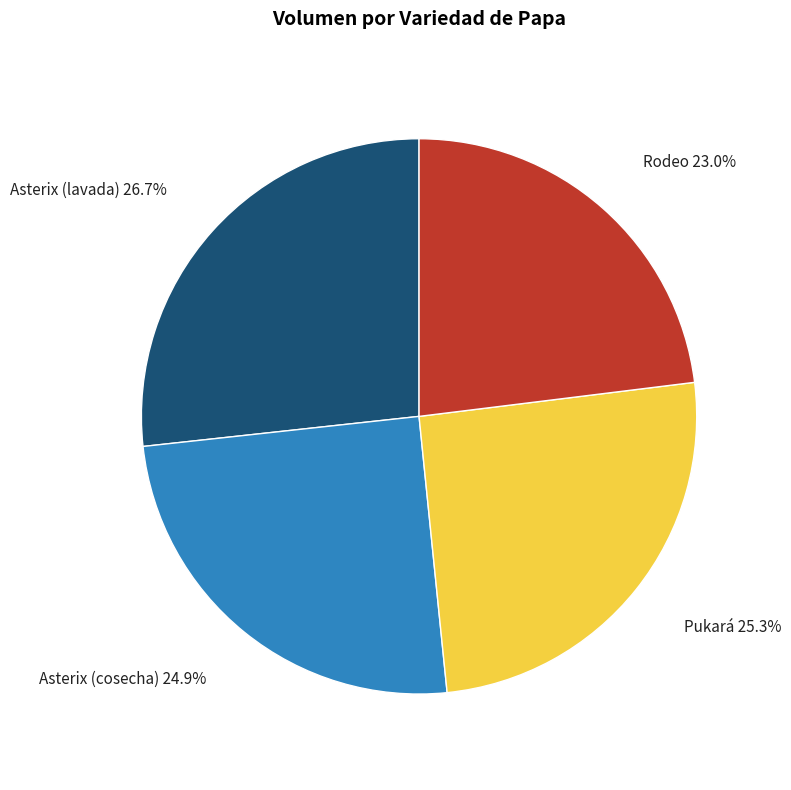

Does Asterix (lavada) represent more than half of the total?

No